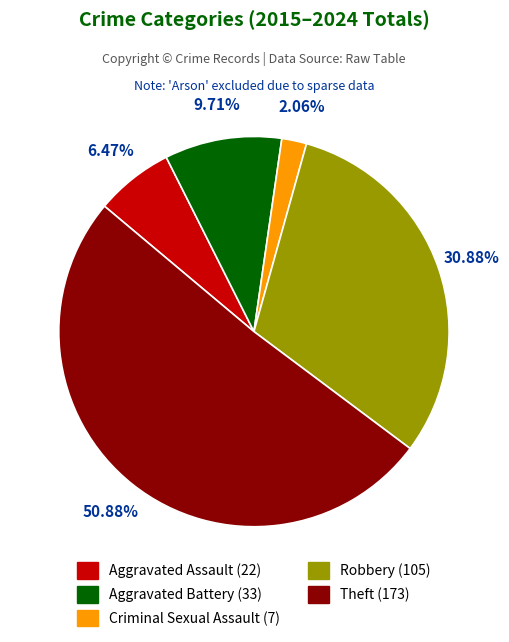

Which slice represents more than half of the pie?

Theft